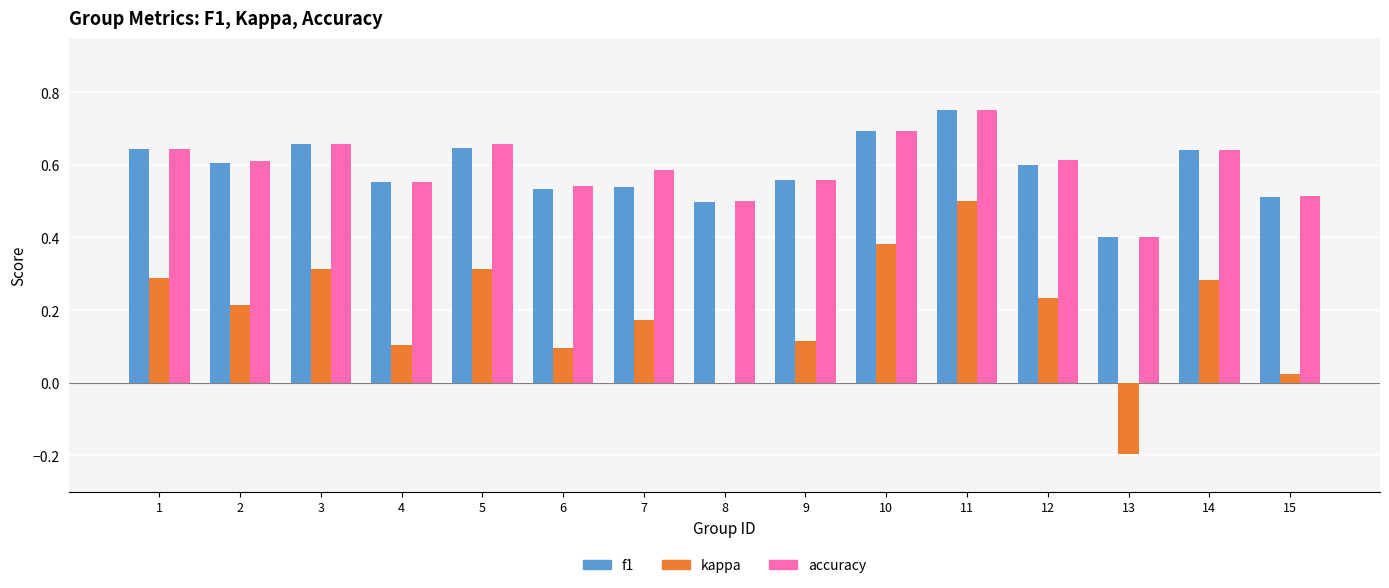

What is the total value across all series at 8?

1.0